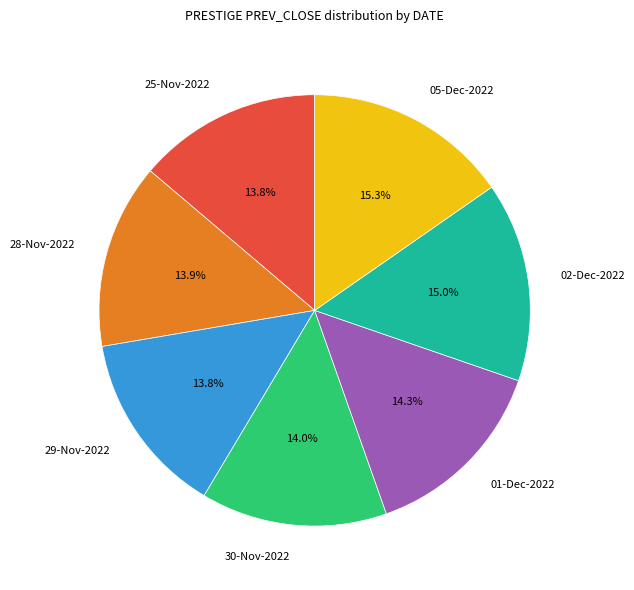

To the nearest percent, what is the combined percentage of 28-Nov-2022 and 05-Dec-2022?

29%